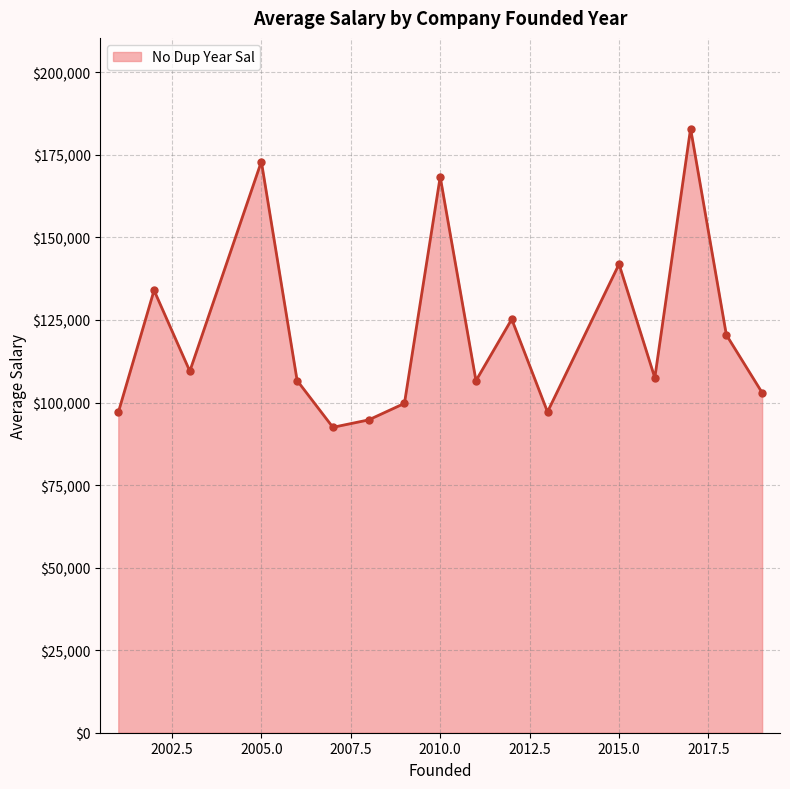

How many interior local valleys (lower than both neighbors) does the data have?

5